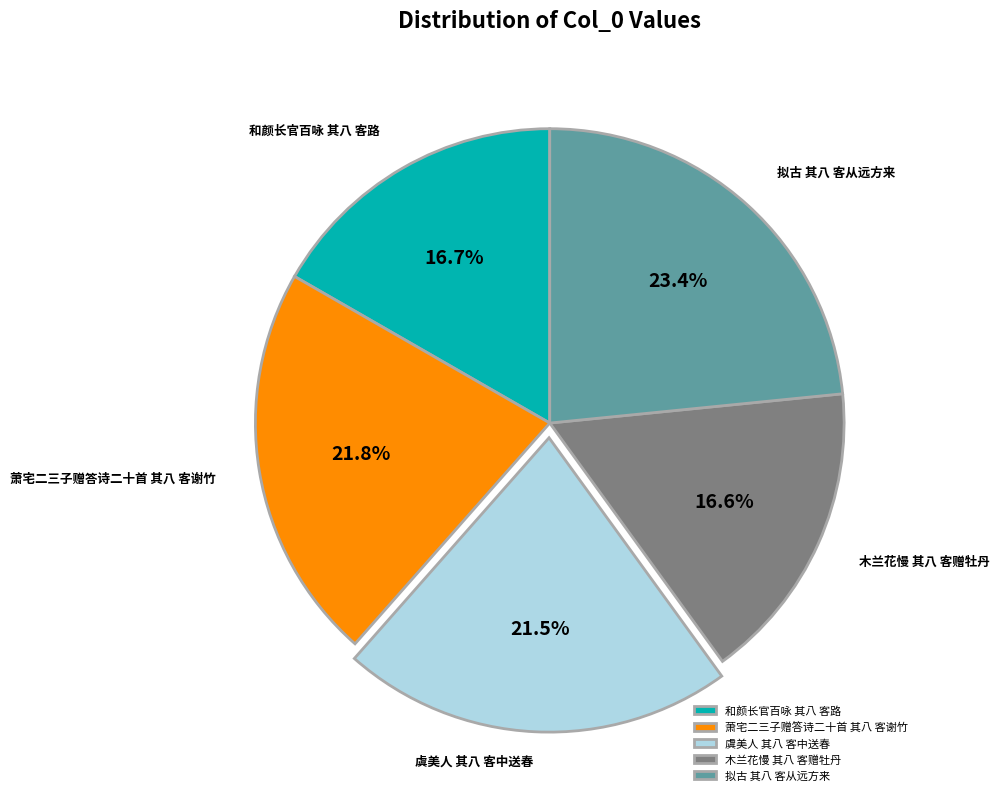

To the nearest percent, what percentage of the pie is 萧宅二三子赠答诗二十首 其八 客谢竹?

22%